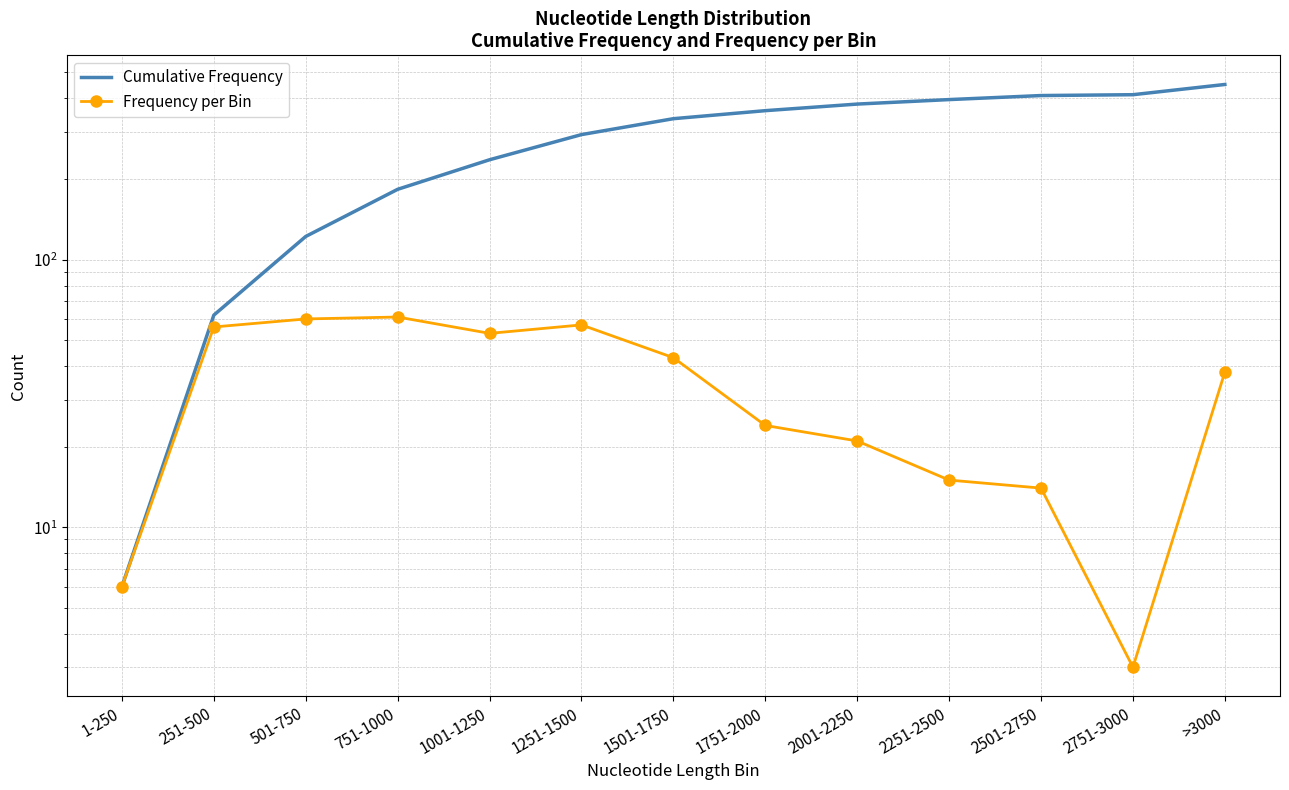

What is the minimum value shown in the chart?

3